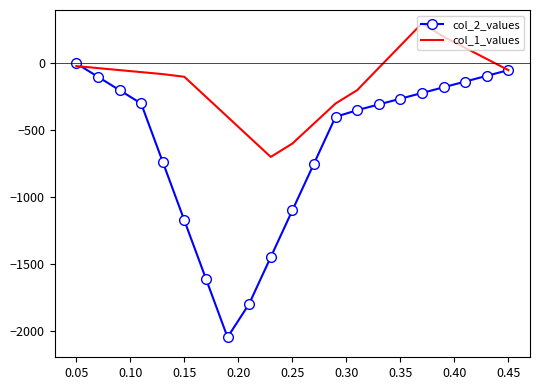

List the series in order of their peak value, highest first.

col_1_values, col_2_values